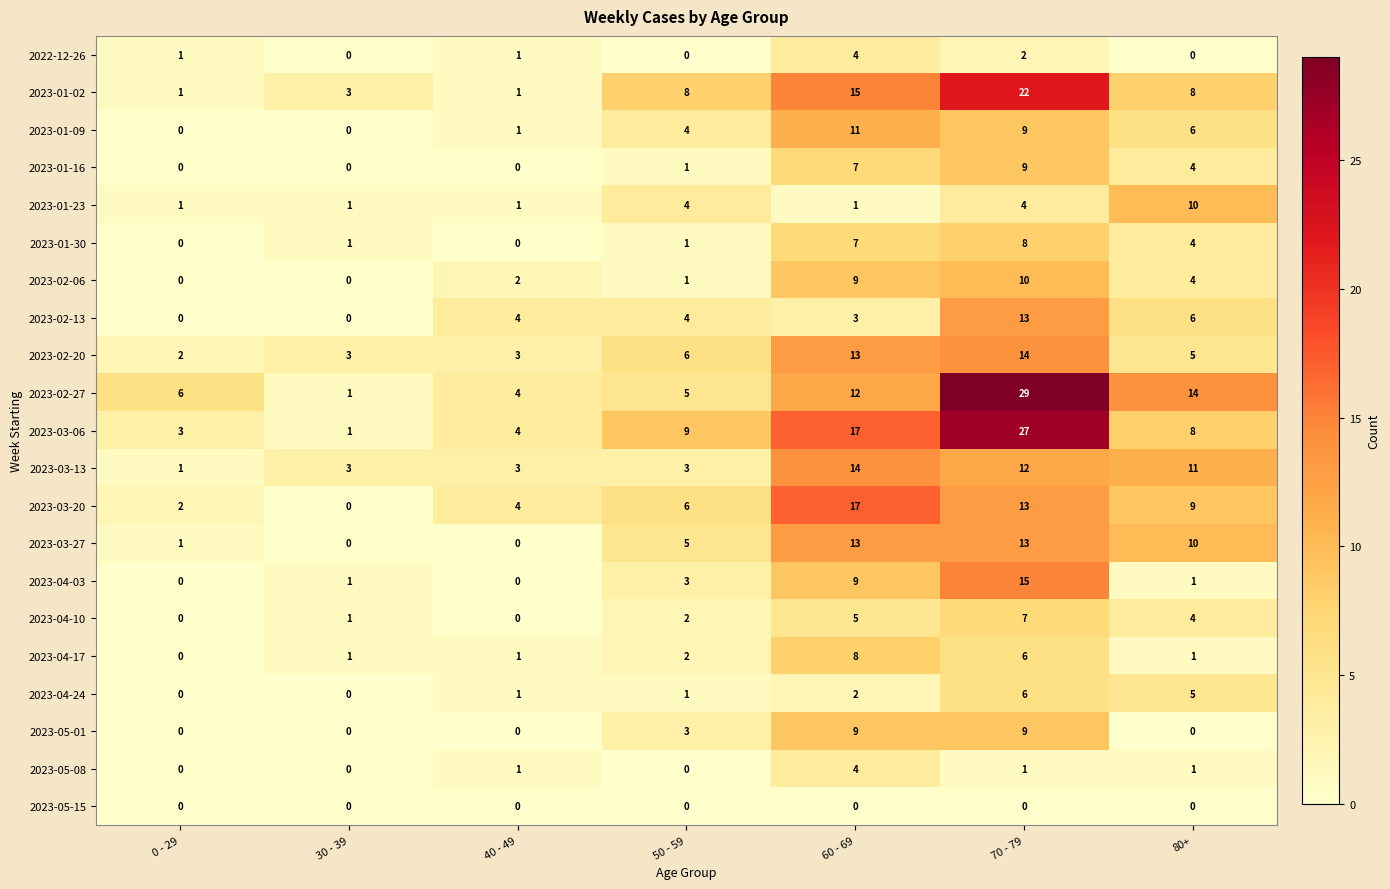

The 2023-03-13 series shows 3 at 50 - 59. True or false?

True